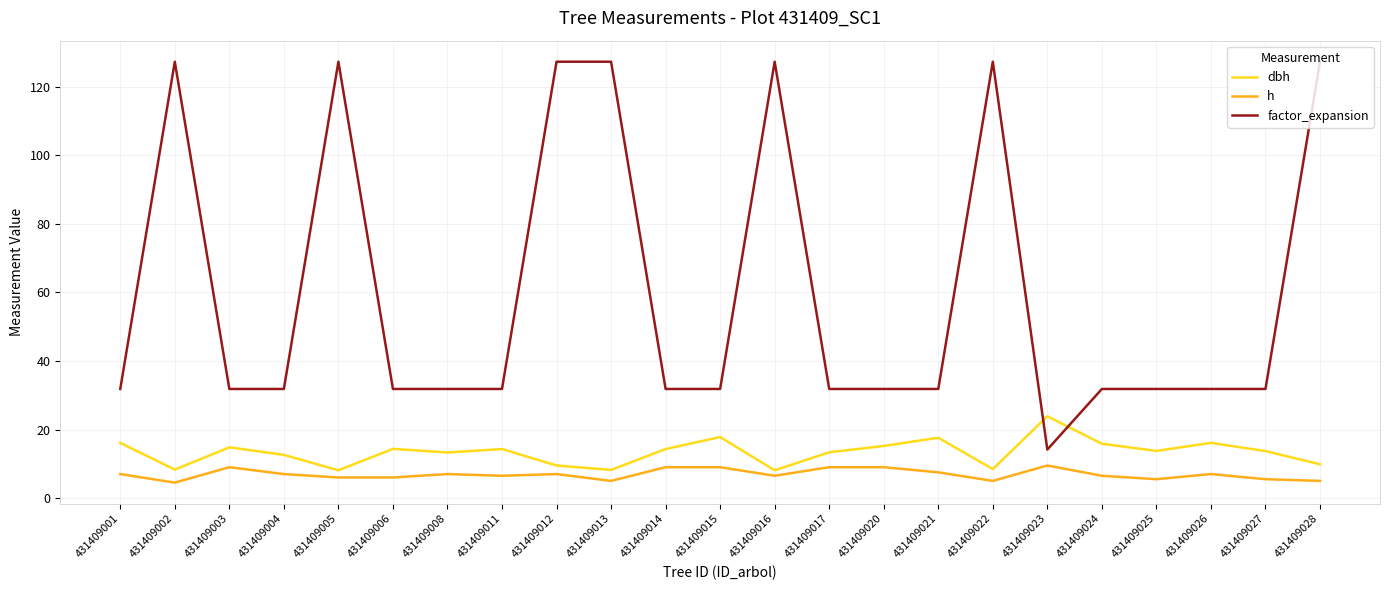

Is it true that h equals 6.5 at 431409016?

True